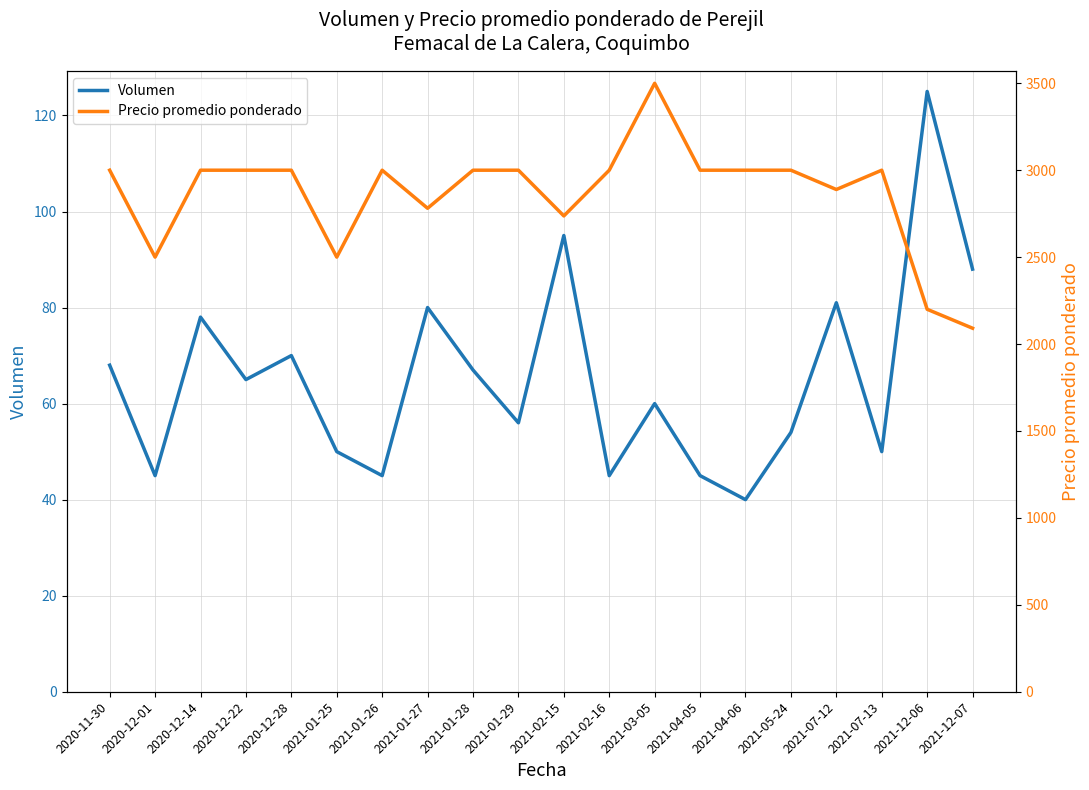

Rank the series at 2020-12-14 from lowest to highest value.

Volumen, Precio promedio ponderado